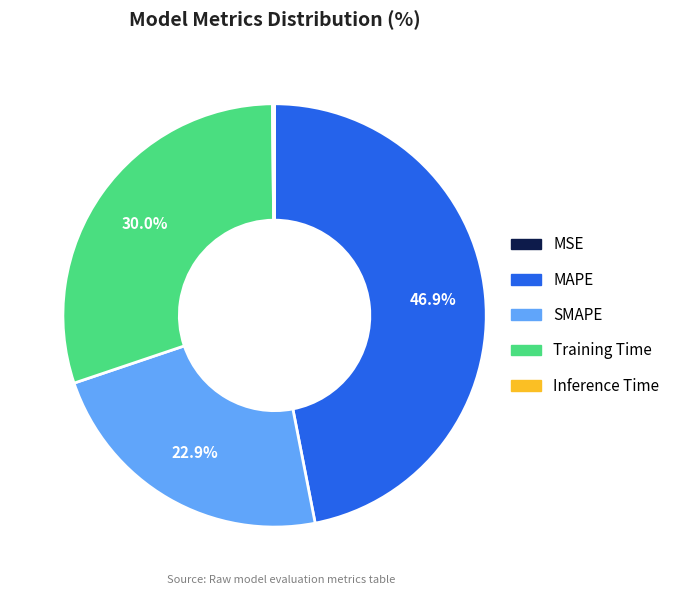

Between MAPE and SMAPE, which is larger?

MAPE